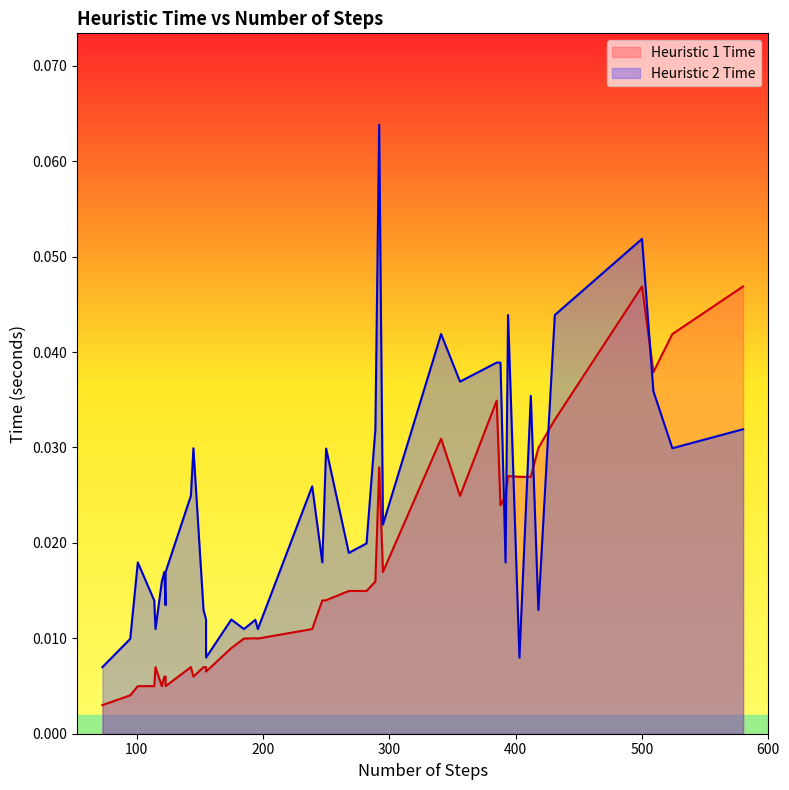

How many lines are shown in the chart?

2